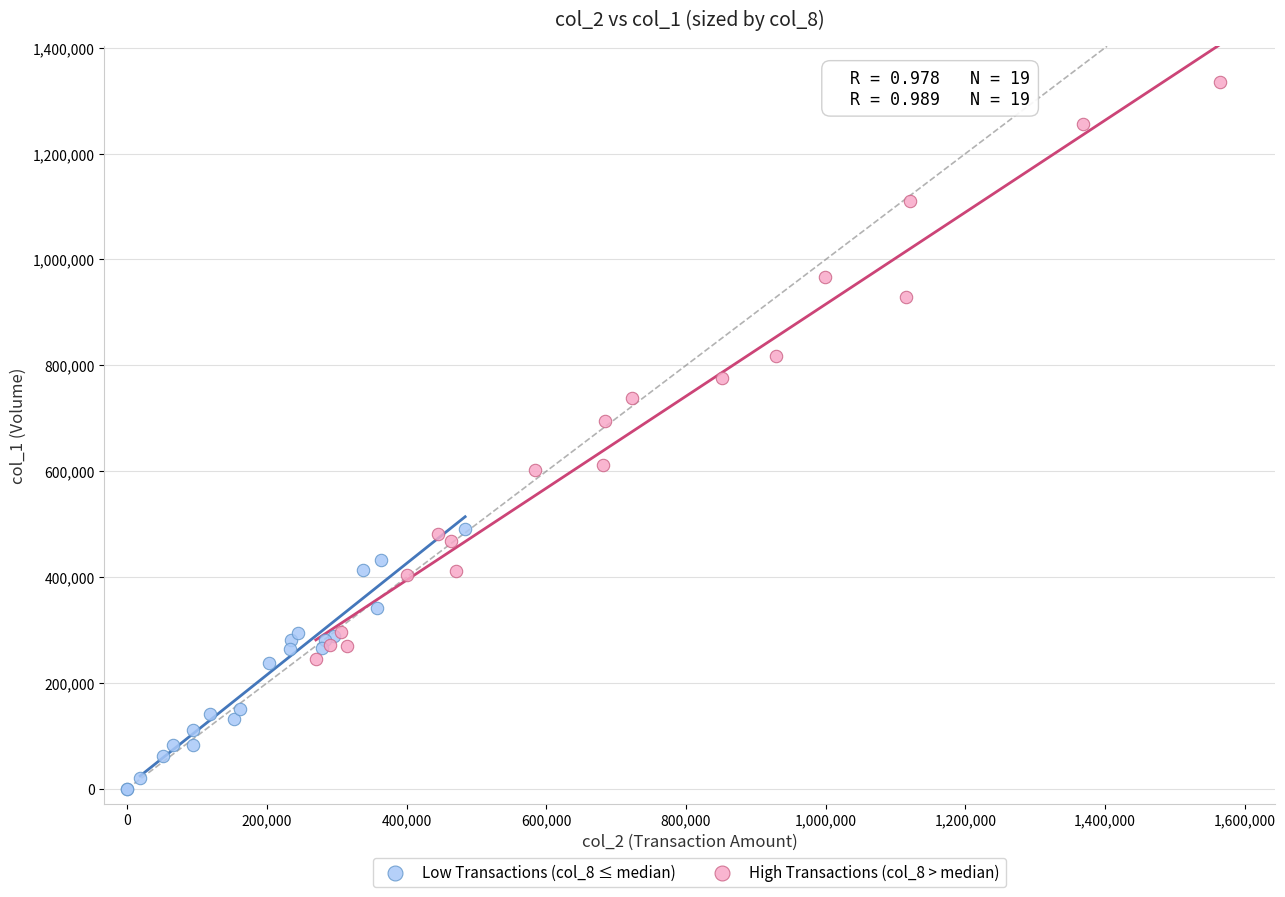

Which series contains the highest Y value?

High Transactions (col_8 > median)